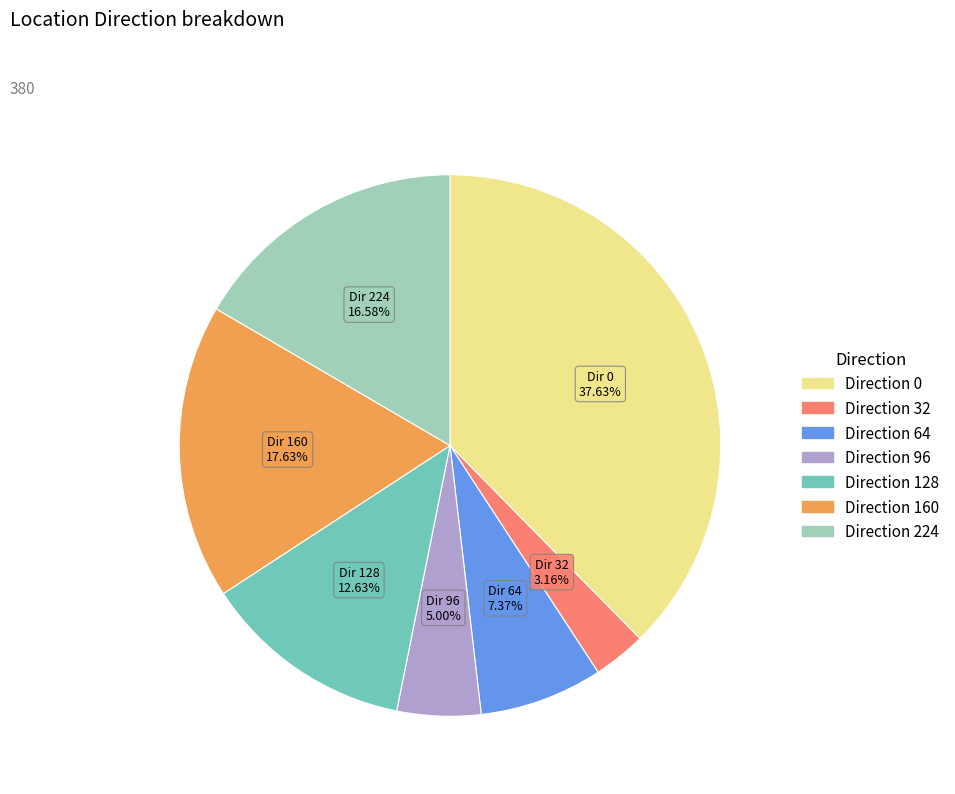

How many slices are in this pie chart?

7